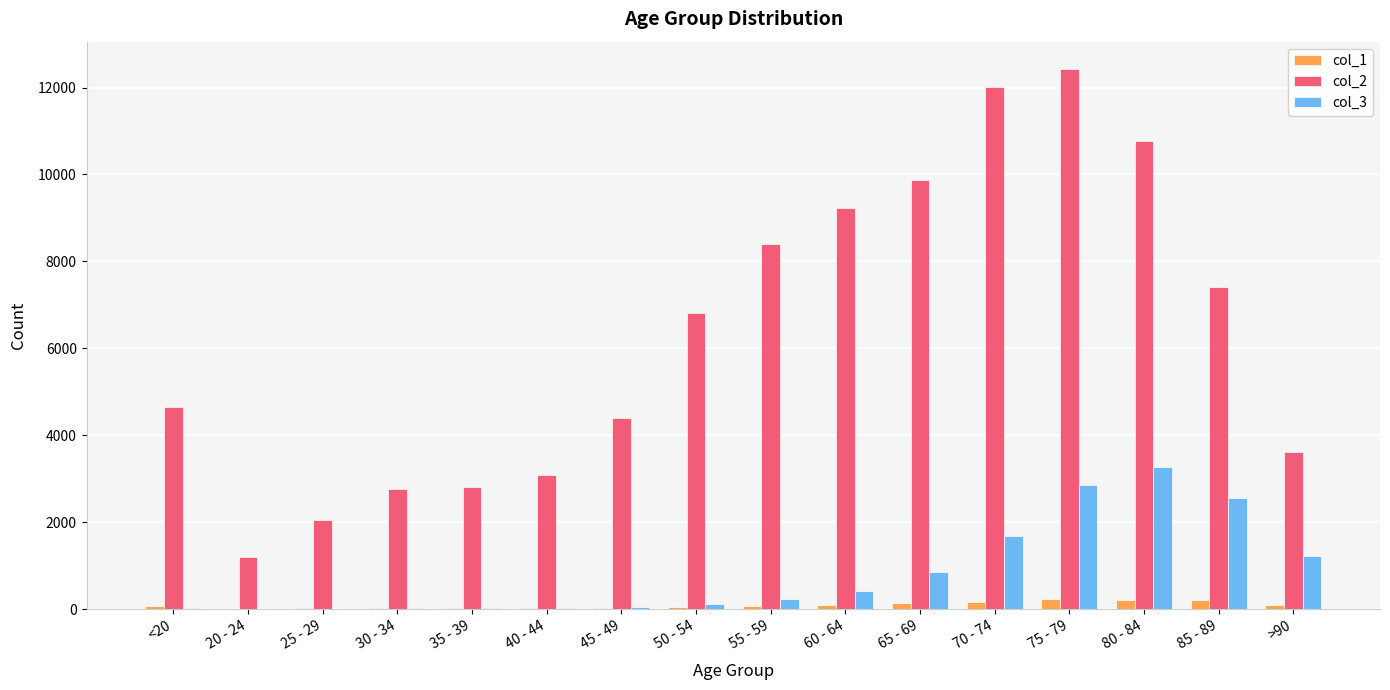

Is the value of col_2 at 85 - 89 greater than the value of col_1 at 85 - 89?

Yes